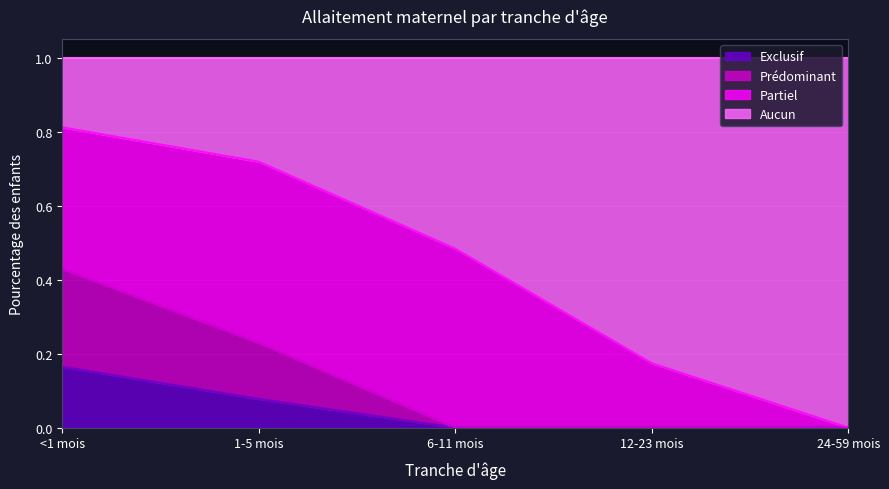

Rank the categories by Exclusif value from highest to lowest.

<1 mois, 1-5 mois, 6-11 mois, 12-23 mois, 24-59 mois